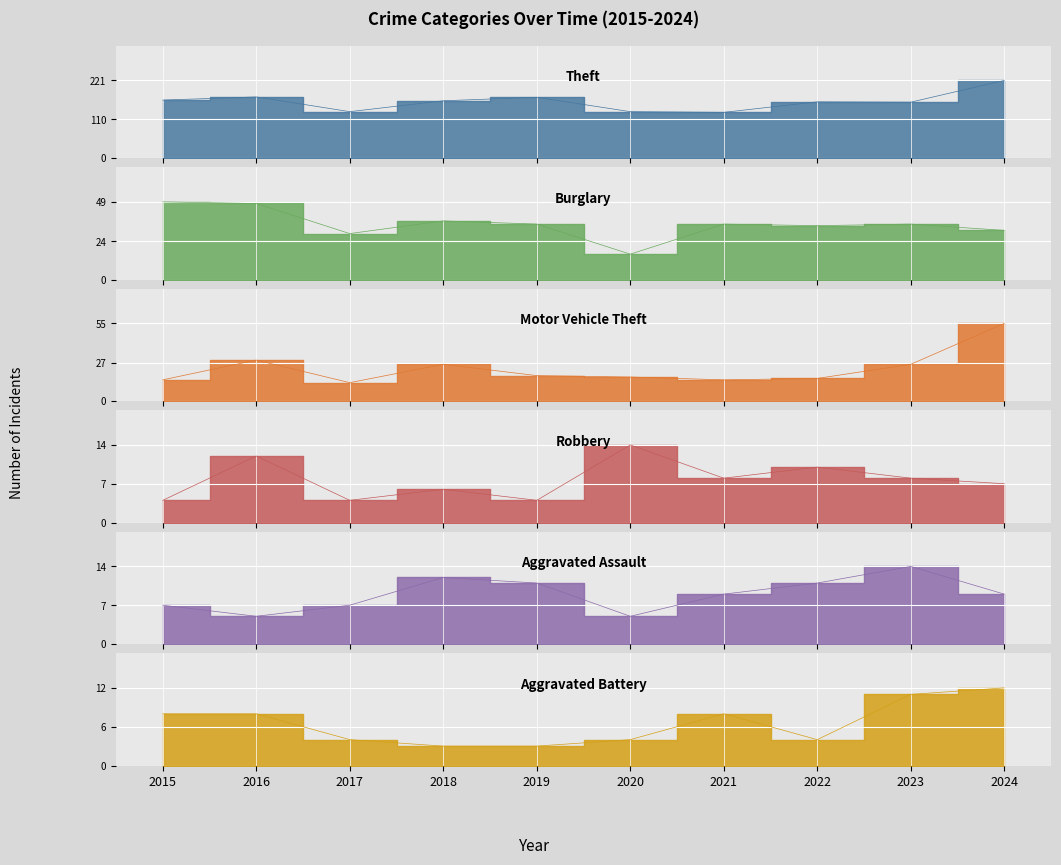

Does the chart display data point markers on the line(s)?

No